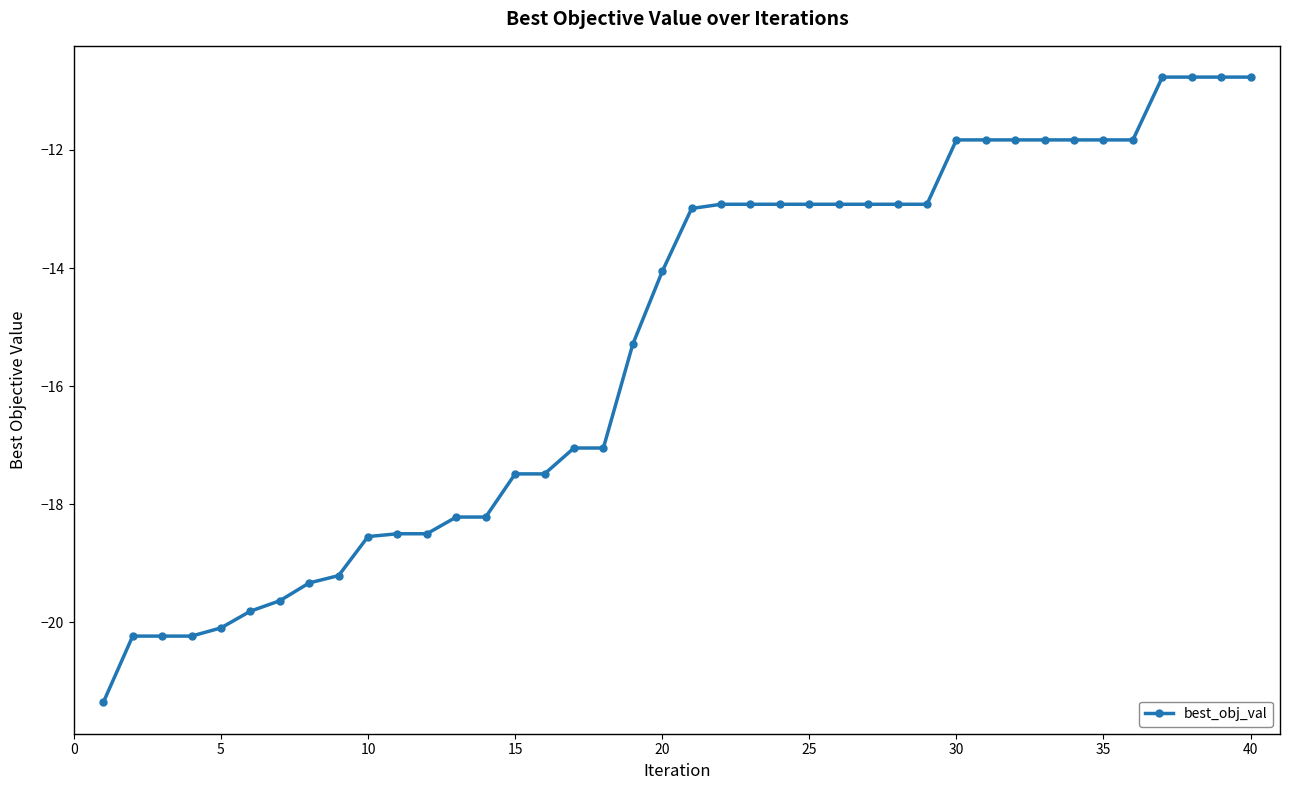

What is the difference between the second highest and second lowest values?

9.5